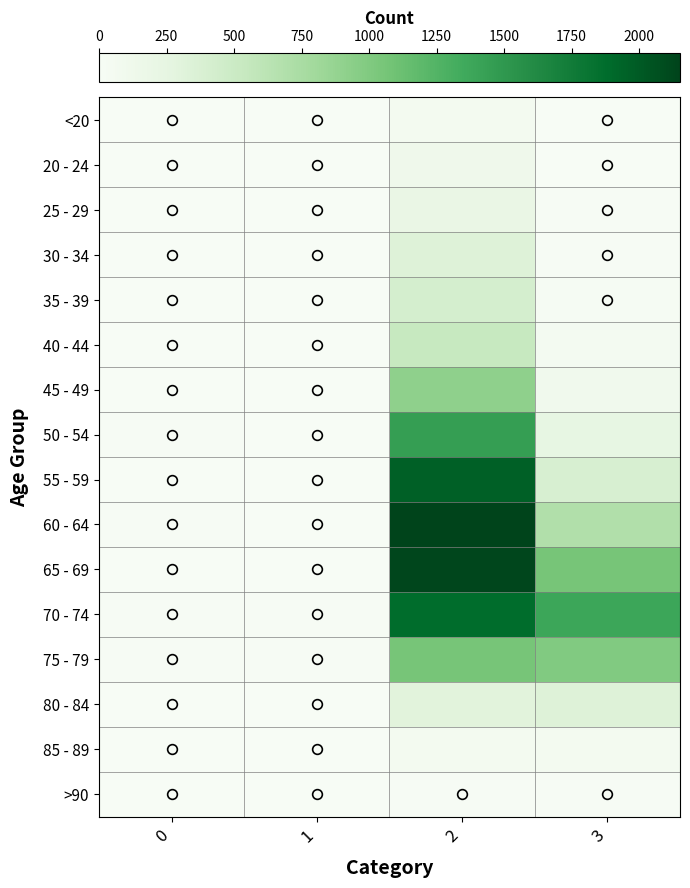

Which series changed the most between 0 and 3?

70 - 74